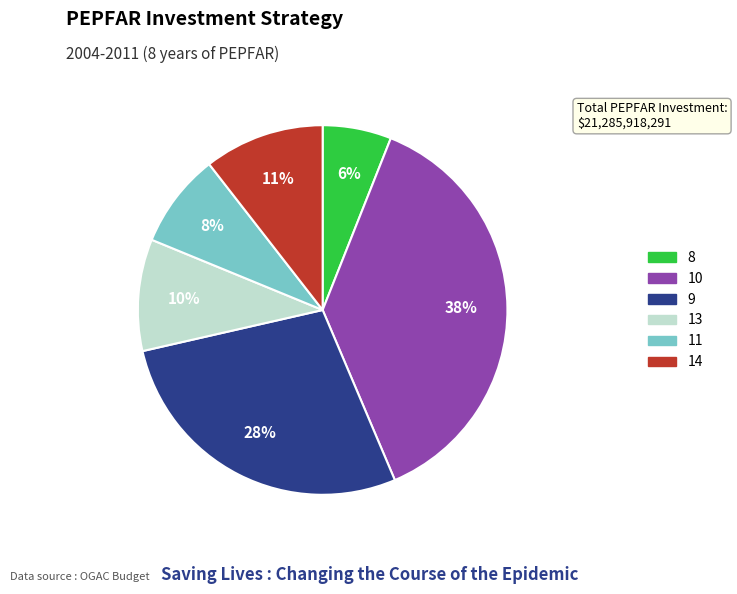

How many slices are in this pie chart?

6